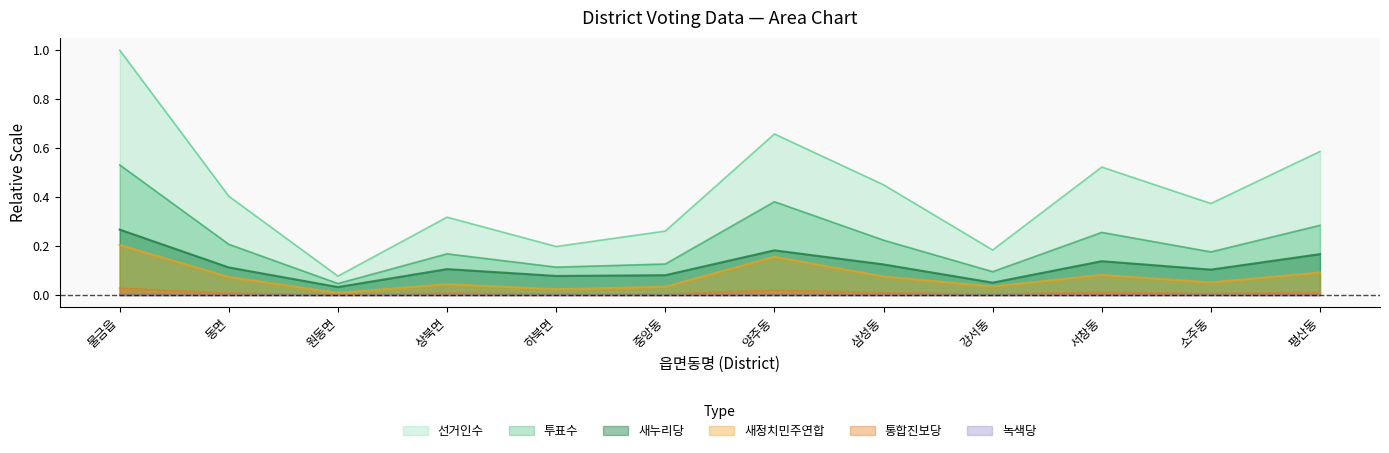

Which series has the largest range (max minus min)?

선거인수